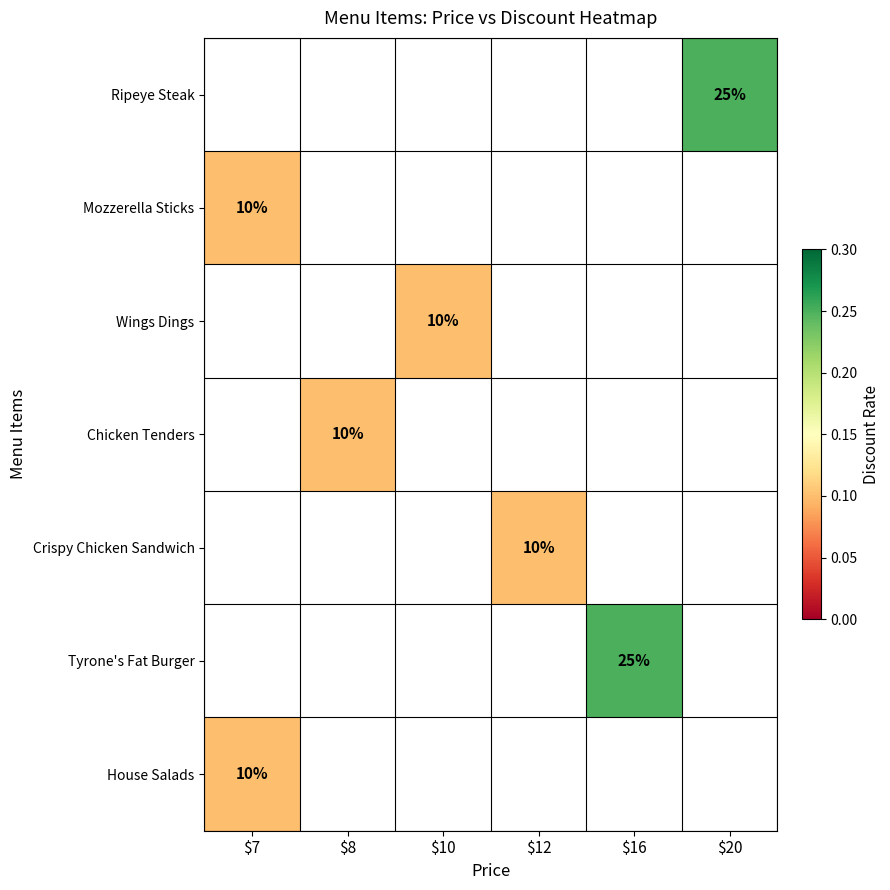

What is the smallest value displayed?

0.1